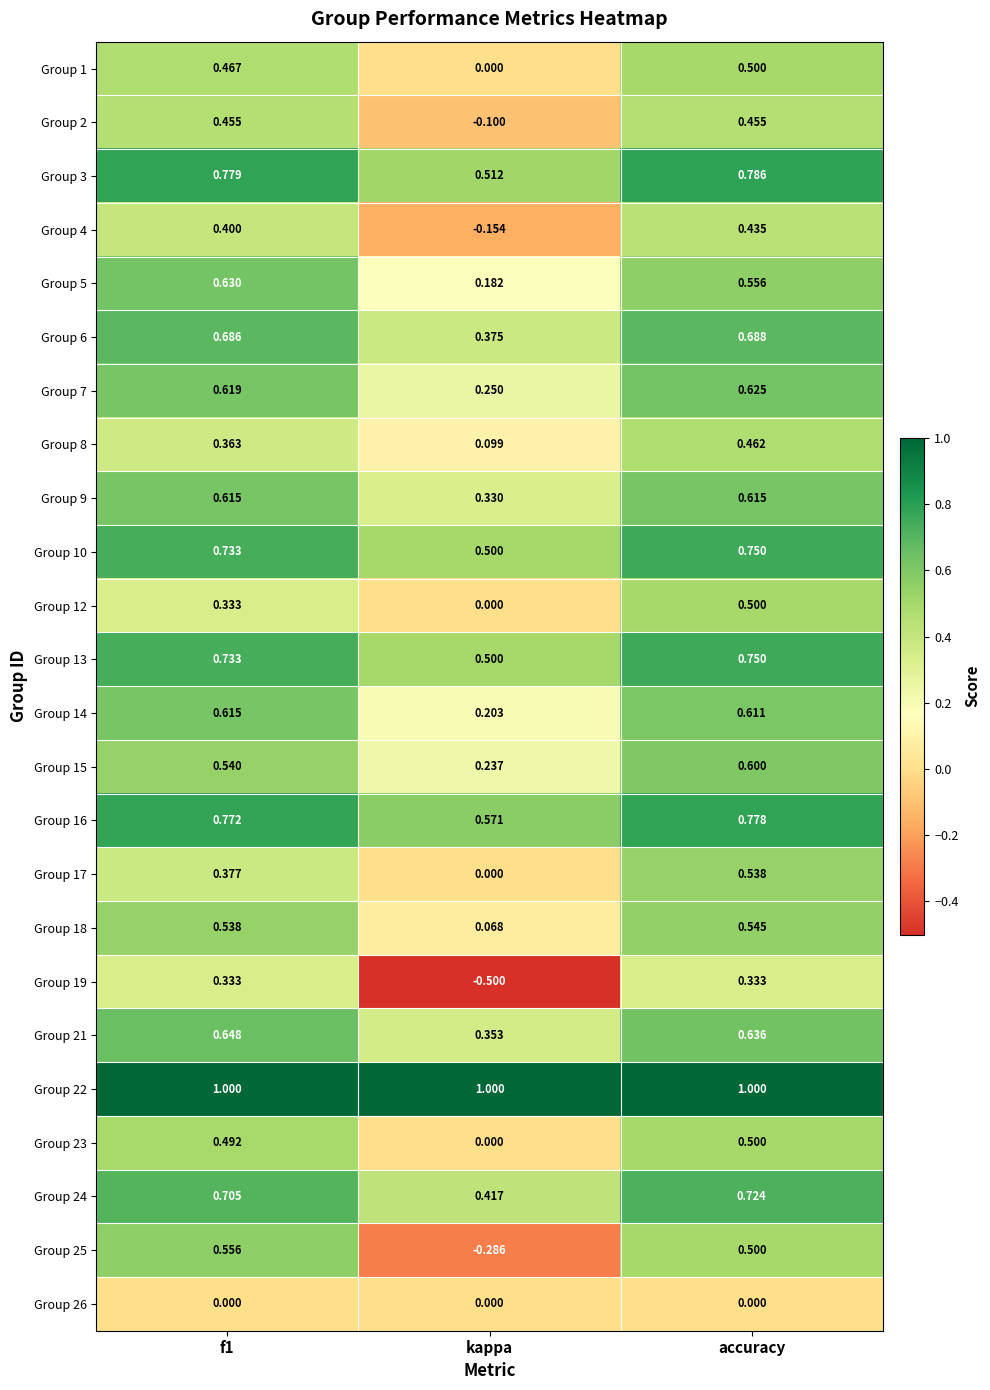

Is the value of Group 2 at accuracy greater than the value of Group 18 at f1?

No